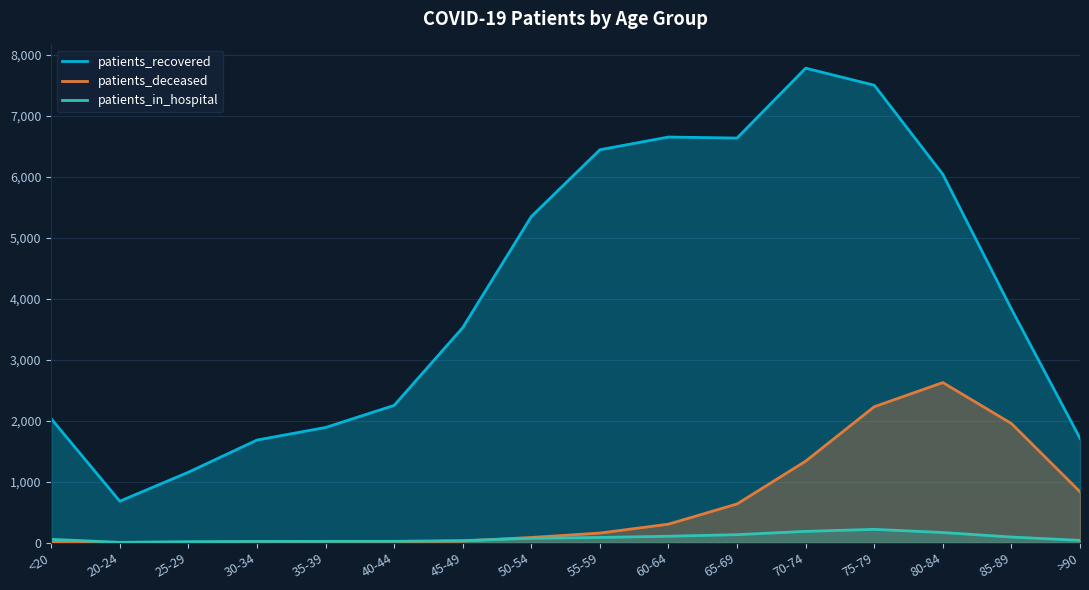

At how many categories does at least one series exceed 2570?

9